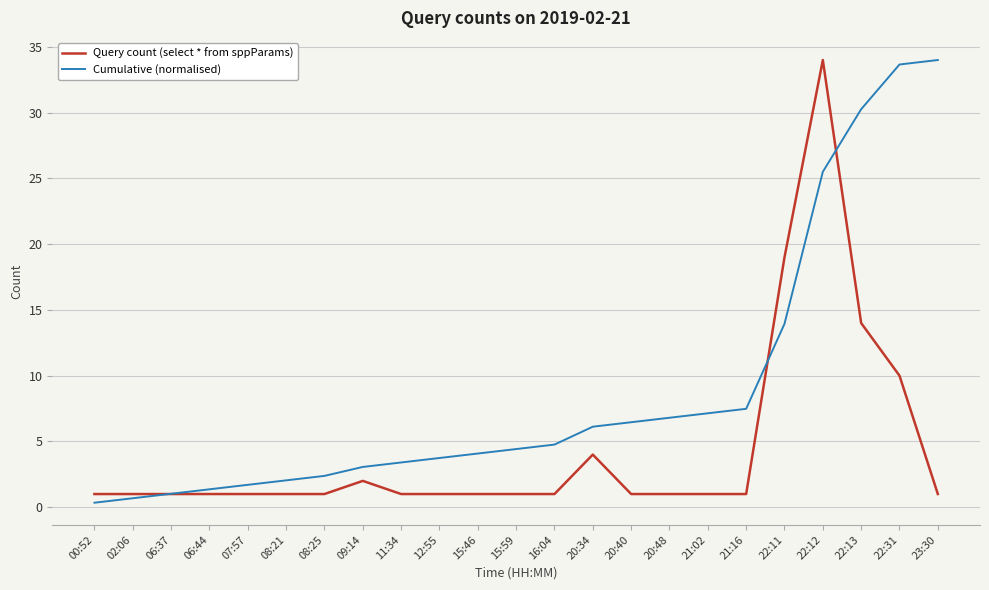

Which series ends up on top after the final intersection of Cumulative (normalised) and Query count (select * from sppParams)?

Cumulative (normalised)